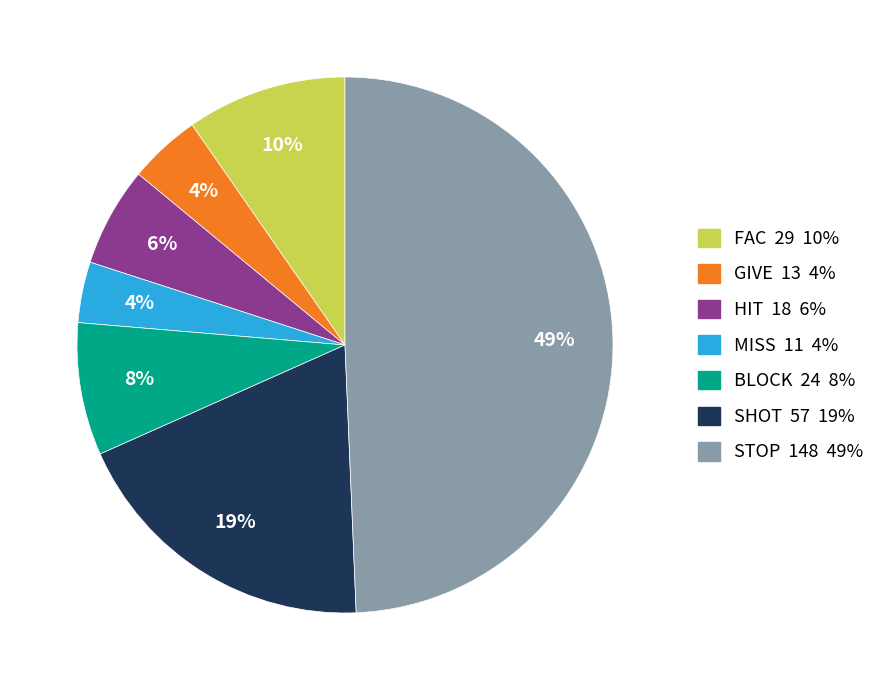

Do HIT and MISS together represent more than half of the pie?

No